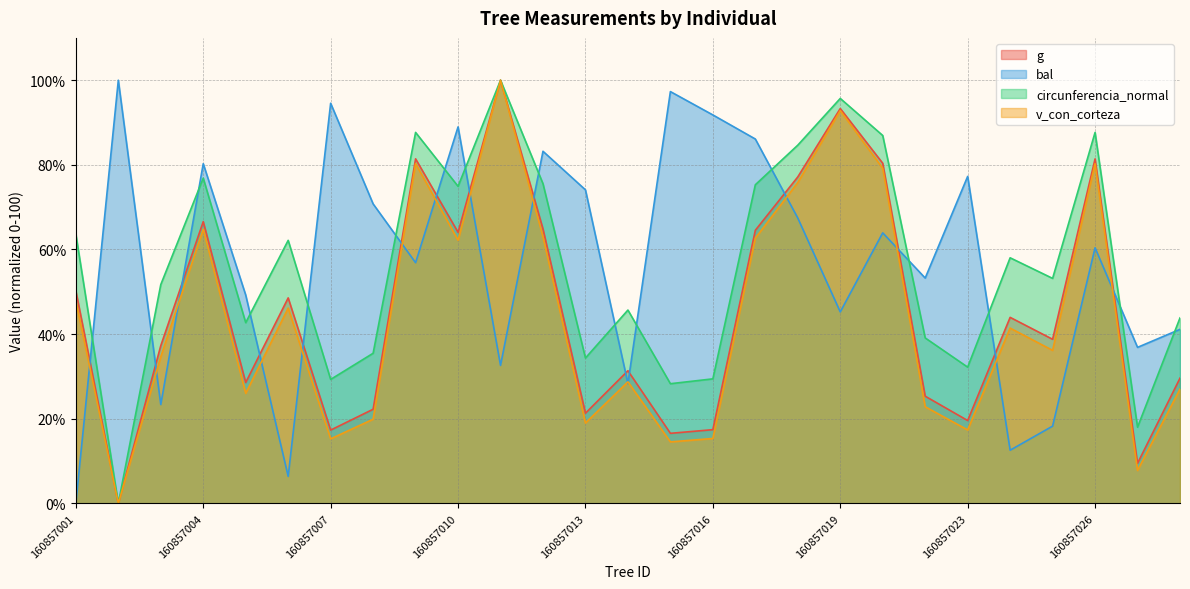

What is the difference between the highest and lowest values at 160857019?

50.4